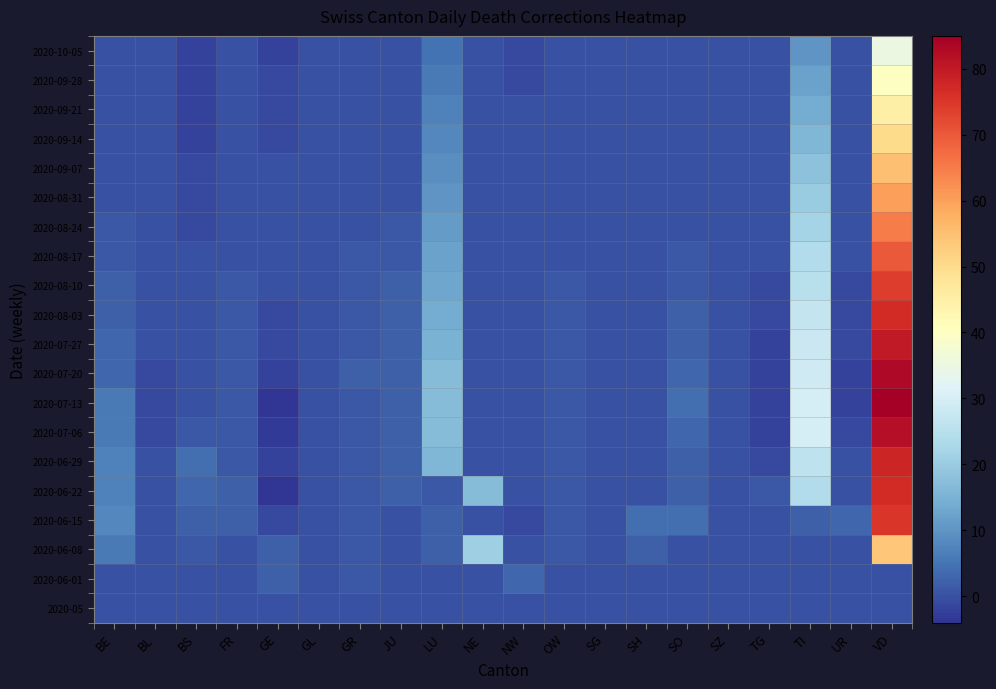

Reading left to right, extract all data points from this chart.

2020-05: BE=0	BL=0	BS=0	FR=0	GE=0	GL=0	GR=0	JU=0	LU=0	NE=0	NW=0	OW=0	SG=0	SH=0	SO=0	SZ=0	TG=0	TI=0	UR=0	VD=0
2020-06-01: BE=0	BL=0	BS=0	FR=0	GE=2	GL=0	GR=1	JU=0	LU=0	NE=0	NW=3	OW=0	SG=0	SH=0	SO=0	SZ=0	TG=0	TI=0	UR=0	VD=0
2020-06-08: BE=6	BL=0	BS=1	FR=0	GE=2	GL=0	GR=1	JU=0	LU=2	NE=21	NW=0	OW=1	SG=0	SH=2	SO=0	SZ=0	TG=0	TI=0	UR=0	VD=54
2020-06-15: BE=8	BL=0	BS=2	FR=2	GE=-1	GL=0	GR=1	JU=0	LU=2	NE=0	NW=-1	OW=1	SG=0	SH=4	SO=4	SZ=0	TG=0	TI=2	UR=3	VD=75
2020-06-22: BE=7	BL=0	BS=3	FR=2	GE=-4	GL=0	GR=1	JU=2	LU=1	NE=17	NW=0	OW=1	SG=0	SH=0	SO=2	SZ=0	TG=1	TI=24	UR=0	VD=77
2020-06-29: BE=7	BL=0	BS=4	FR=1	GE=-2	GL=0	GR=1	JU=2	LU=16	NE=0	NW=0	OW=1	SG=0	SH=0	SO=2	SZ=0	TG=-1	TI=26	UR=0	VD=78
2020-07-06: BE=6	BL=-1	BS=1	FR=1	GE=-3	GL=0	GR=1	JU=2	LU=17	NE=0	NW=0	OW=1	SG=0	SH=0	SO=3	SZ=0	TG=-2	TI=30	UR=-1	VD=82
2020-07-13: BE=6	BL=-1	BS=0	FR=1	GE=-4	GL=0	GR=1	JU=2	LU=17	NE=0	NW=0	OW=1	SG=0	SH=0	SO=4	SZ=0	TG=-2	TI=30	UR=-2	VD=85
2020-07-20: BE=3	BL=-1	BS=0	FR=1	GE=-2	GL=0	GR=2	JU=2	LU=17	NE=0	NW=0	OW=1	SG=0	SH=0	SO=3	SZ=0	TG=-2	TI=29	UR=-2	VD=83
2020-07-27: BE=3	BL=0	BS=0	FR=1	GE=-1	GL=0	GR=1	JU=2	LU=15	NE=0	NW=0	OW=1	SG=0	SH=0	SO=2	SZ=0	TG=-2	TI=28	UR=-1	VD=80
2020-08-03: BE=2	BL=0	BS=0	FR=1	GE=-1	GL=0	GR=1	JU=2	LU=14	NE=0	NW=0	OW=1	SG=0	SH=0	SO=2	SZ=0	TG=-1	TI=27	UR=-1	VD=77
2020-08-10: BE=2	BL=0	BS=0	FR=1	GE=0	GL=0	GR=1	JU=2	LU=13	NE=0	NW=0	OW=1	SG=0	SH=0	SO=1	SZ=0	TG=-1	TI=25	UR=-1	VD=74
2020-08-17: BE=1	BL=0	BS=0	FR=0	GE=0	GL=0	GR=1	JU=1	LU=12	NE=0	NW=0	OW=0	SG=0	SH=0	SO=1	SZ=0	TG=0	TI=24	UR=0	VD=70
2020-08-24: BE=1	BL=0	BS=-1	FR=0	GE=0	GL=0	GR=0	JU=1	LU=11	NE=0	NW=0	OW=0	SG=0	SH=0	SO=0	SZ=0	TG=0	TI=22	UR=0	VD=65
2020-08-31: BE=0	BL=0	BS=-1	FR=0	GE=0	GL=0	GR=0	JU=0	LU=10	NE=0	NW=0	OW=0	SG=0	SH=0	SO=0	SZ=0	TG=0	TI=20	UR=0	VD=60
2020-09-07: BE=0	BL=0	BS=-1	FR=0	GE=0	GL=0	GR=0	JU=0	LU=9	NE=0	NW=0	OW=0	SG=0	SH=0	SO=0	SZ=0	TG=0	TI=18	UR=0	VD=55
2020-09-14: BE=0	BL=0	BS=-2	FR=0	GE=-1	GL=0	GR=0	JU=0	LU=8	NE=0	NW=0	OW=0	SG=0	SH=0	SO=0	SZ=0	TG=0	TI=16	UR=0	VD=50
2020-09-21: BE=0	BL=0	BS=-2	FR=0	GE=-1	GL=0	GR=0	JU=0	LU=7	NE=0	NW=0	OW=0	SG=0	SH=0	SO=0	SZ=0	TG=0	TI=14	UR=0	VD=45
2020-09-28: BE=0	BL=0	BS=-2	FR=0	GE=-1	GL=0	GR=0	JU=0	LU=6	NE=0	NW=-1	OW=0	SG=0	SH=0	SO=0	SZ=0	TG=0	TI=12	UR=0	VD=40
2020-10-05: BE=0	BL=0	BS=-2	FR=0	GE=-2	GL=0	GR=0	JU=0	LU=5	NE=0	NW=-1	OW=0	SG=0	SH=0	SO=0	SZ=0	TG=0	TI=10	UR=0	VD=35